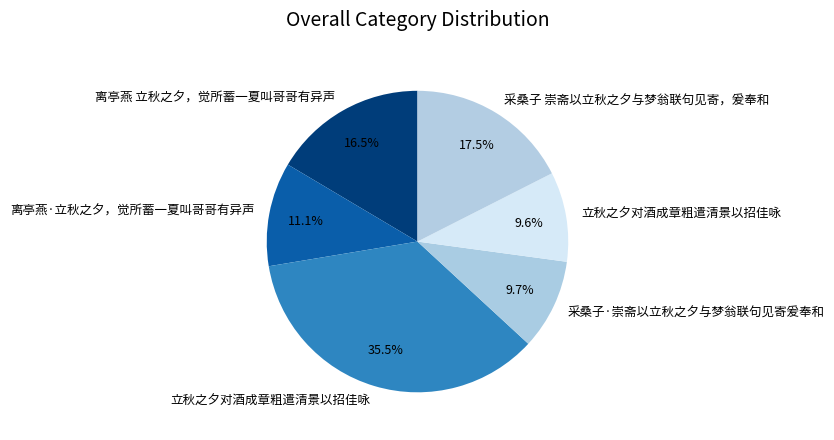

How many segments does this pie chart have?

6